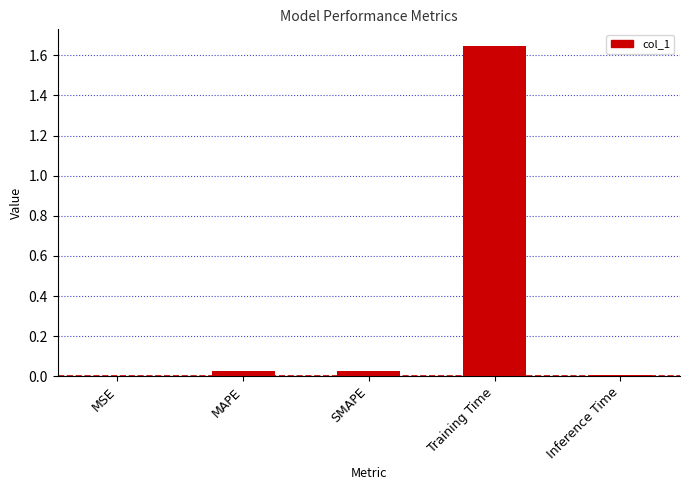

Is it true that the value at MAPE is 0.0?

True